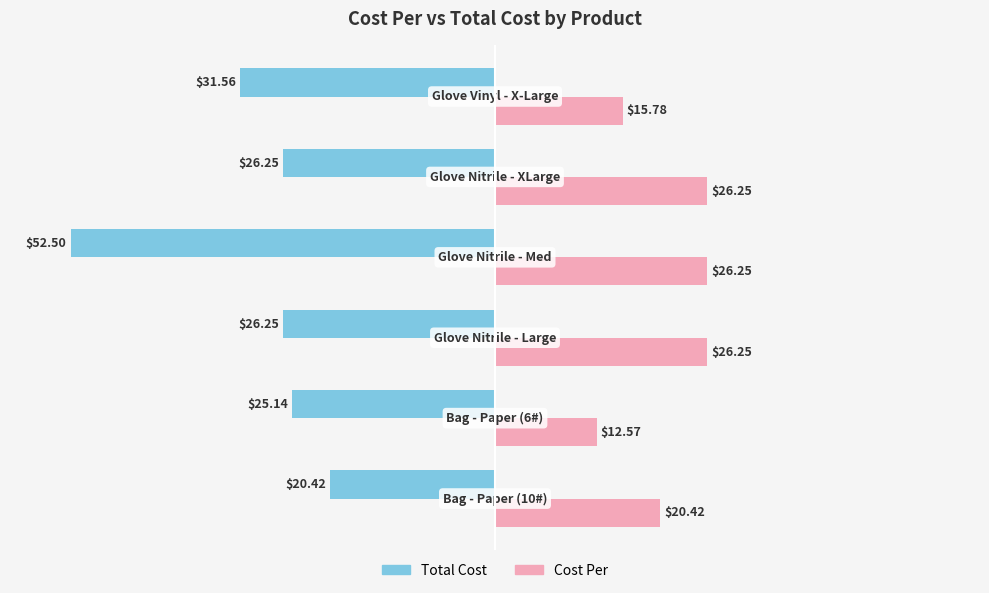

List the series in order of their peak value, lowest first.

Total Cost, Cost Per